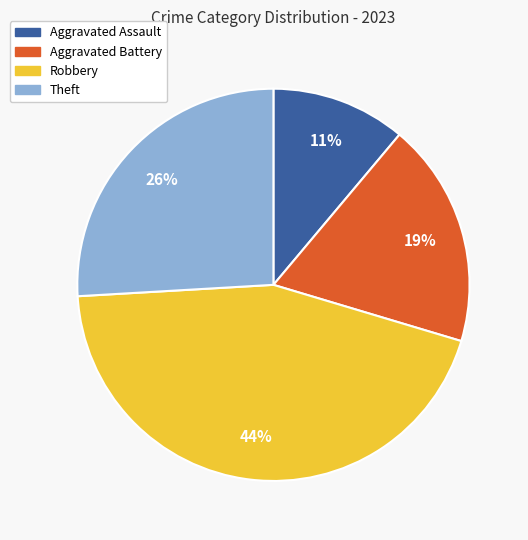

To the nearest percent, what portion does Theft represent?

26%